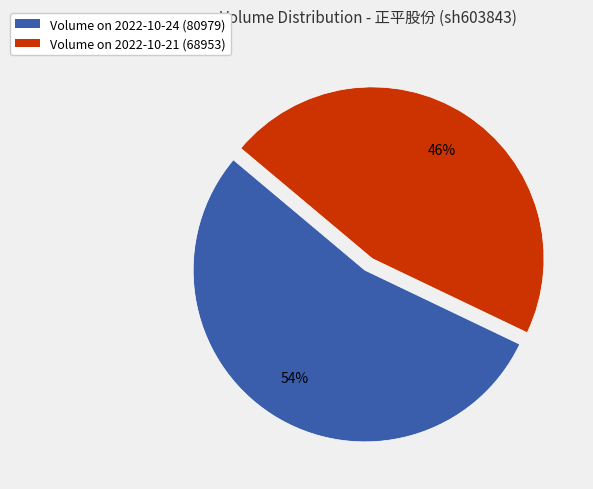

What is the largest slice in the pie chart?

Volume on 2022-10-24 (80979)